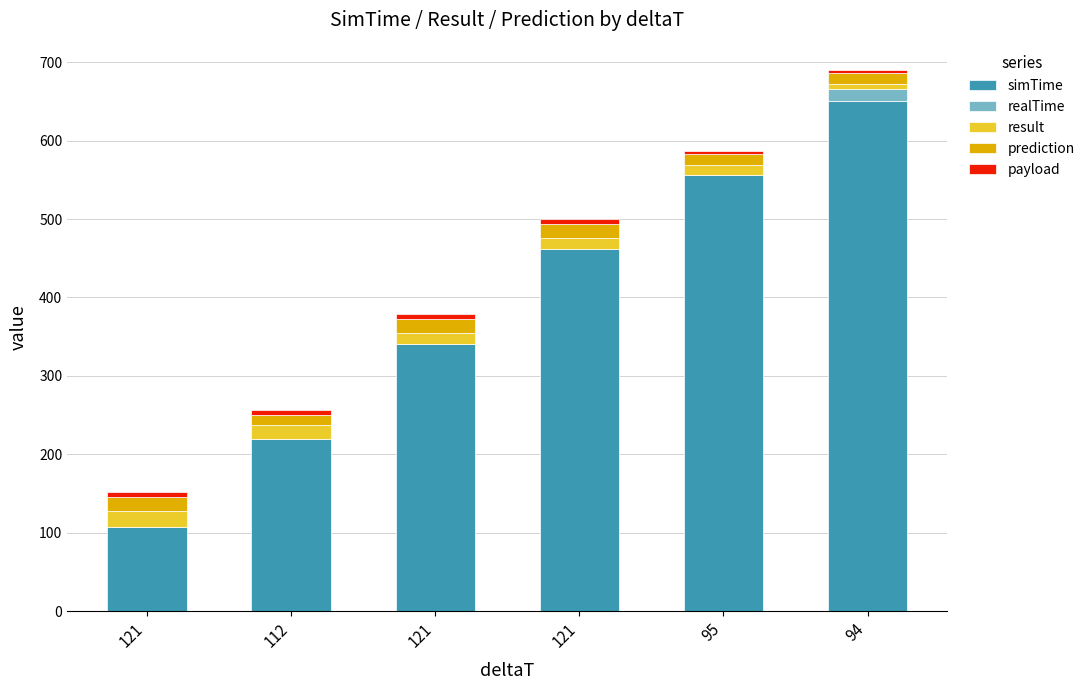

How many data points does each series have?

6